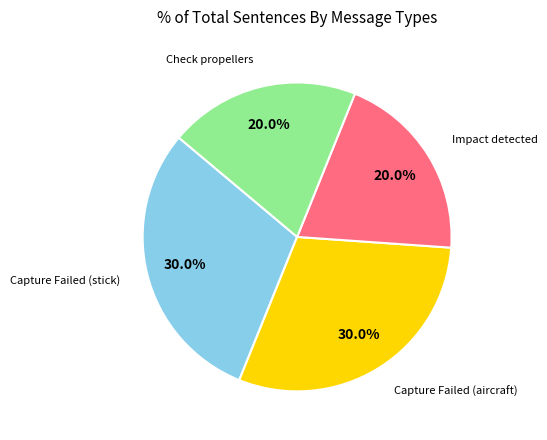

Does any single category account for the majority?

No